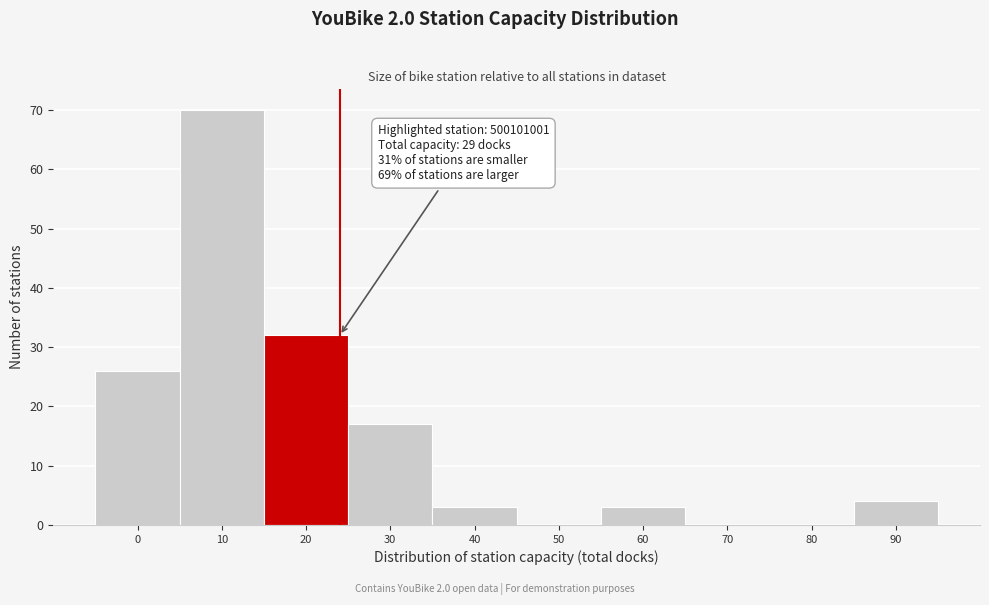

Reading right to left, extract all data points from this chart.

90=4	80=0	70=0	60=3	50=0	40=3	30=17	20=32	10=70	0=26